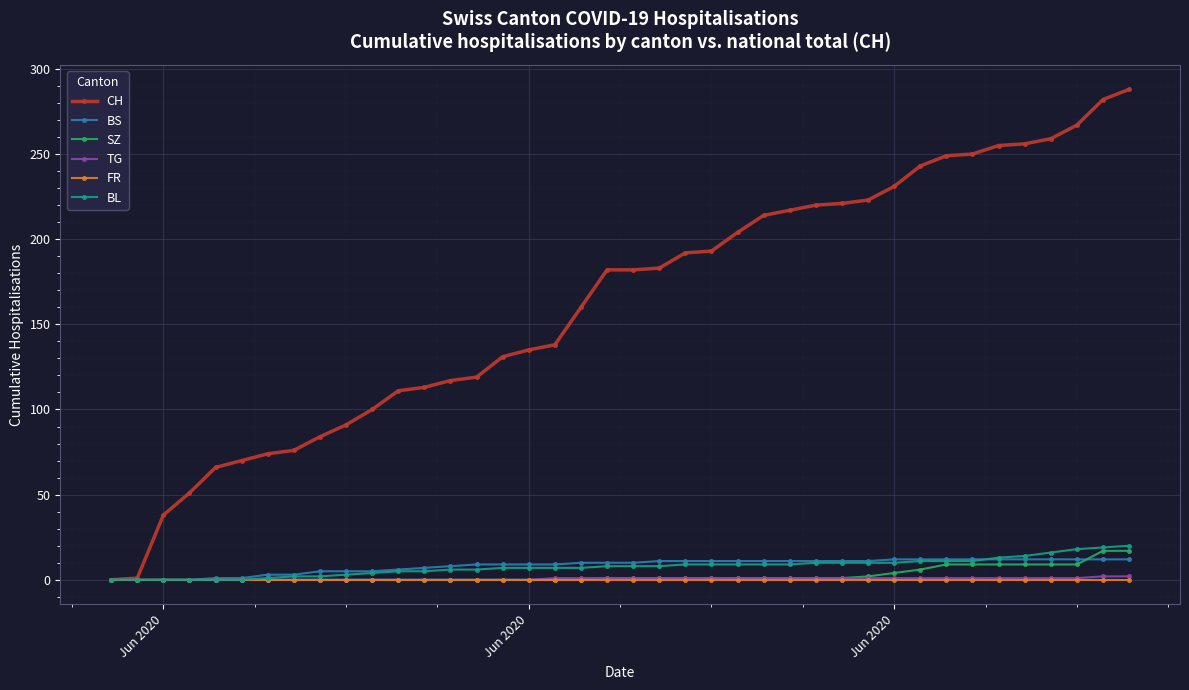

What is the maximum value for BL?

20